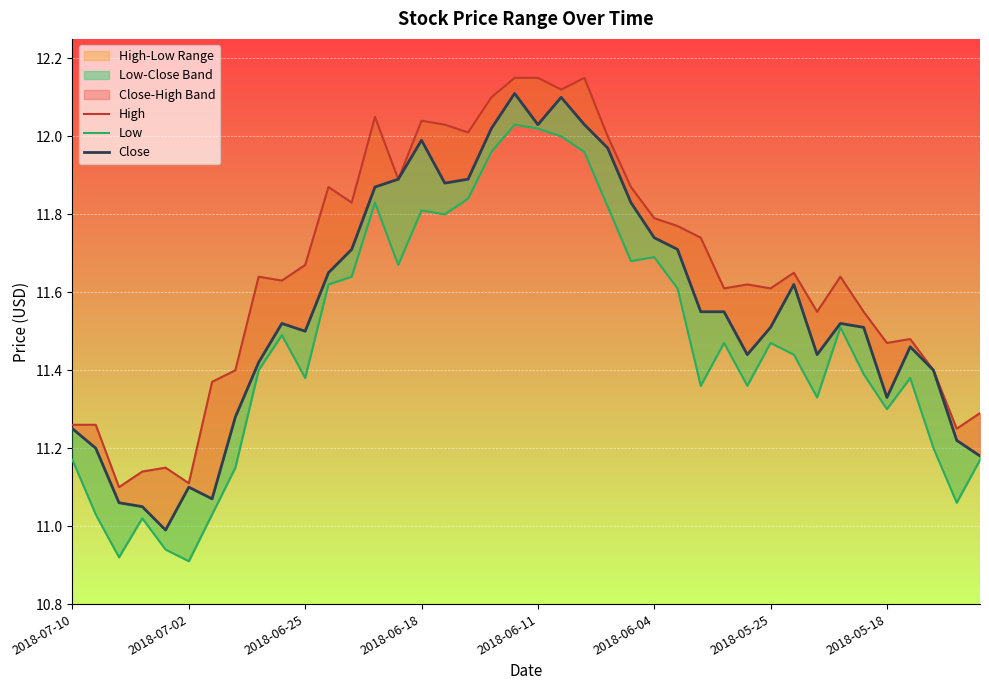

Which series has the widest spread of values?

Low